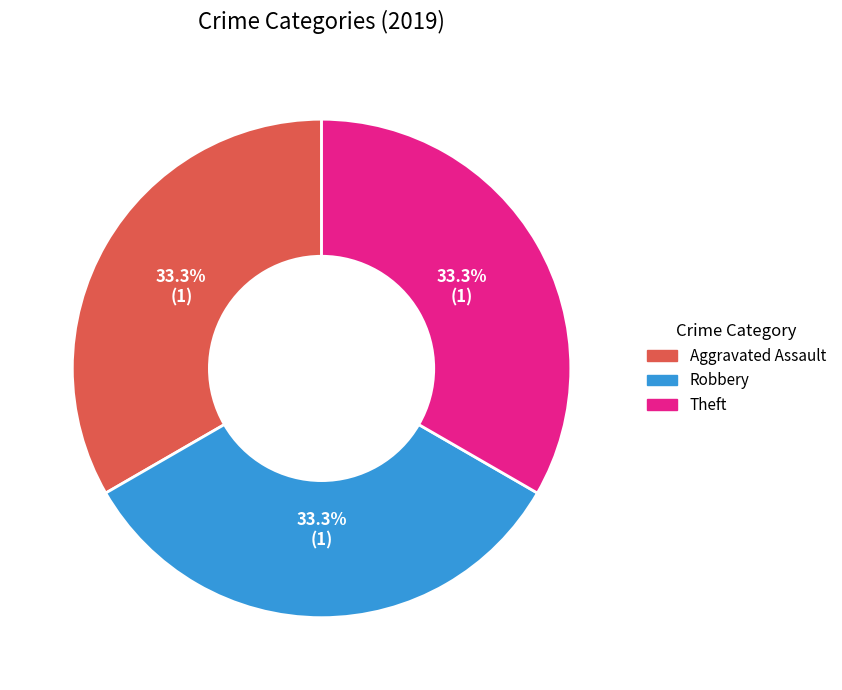

Does any single category account for the majority?

No